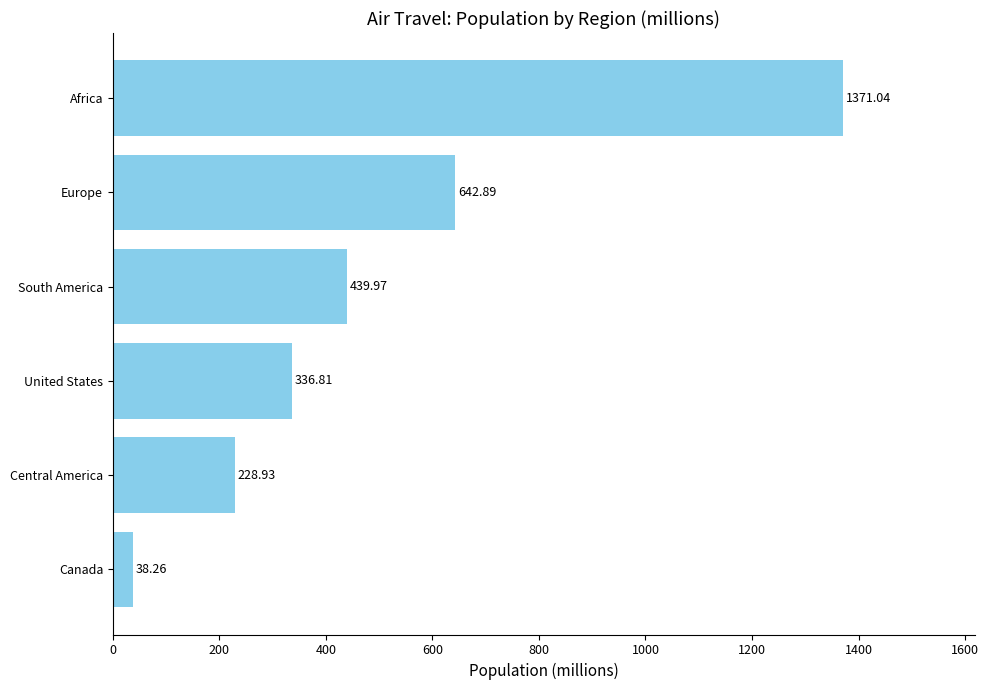

Rank the categories by value from lowest to highest.

Canada, Central America, United States, South America, Europe, Africa